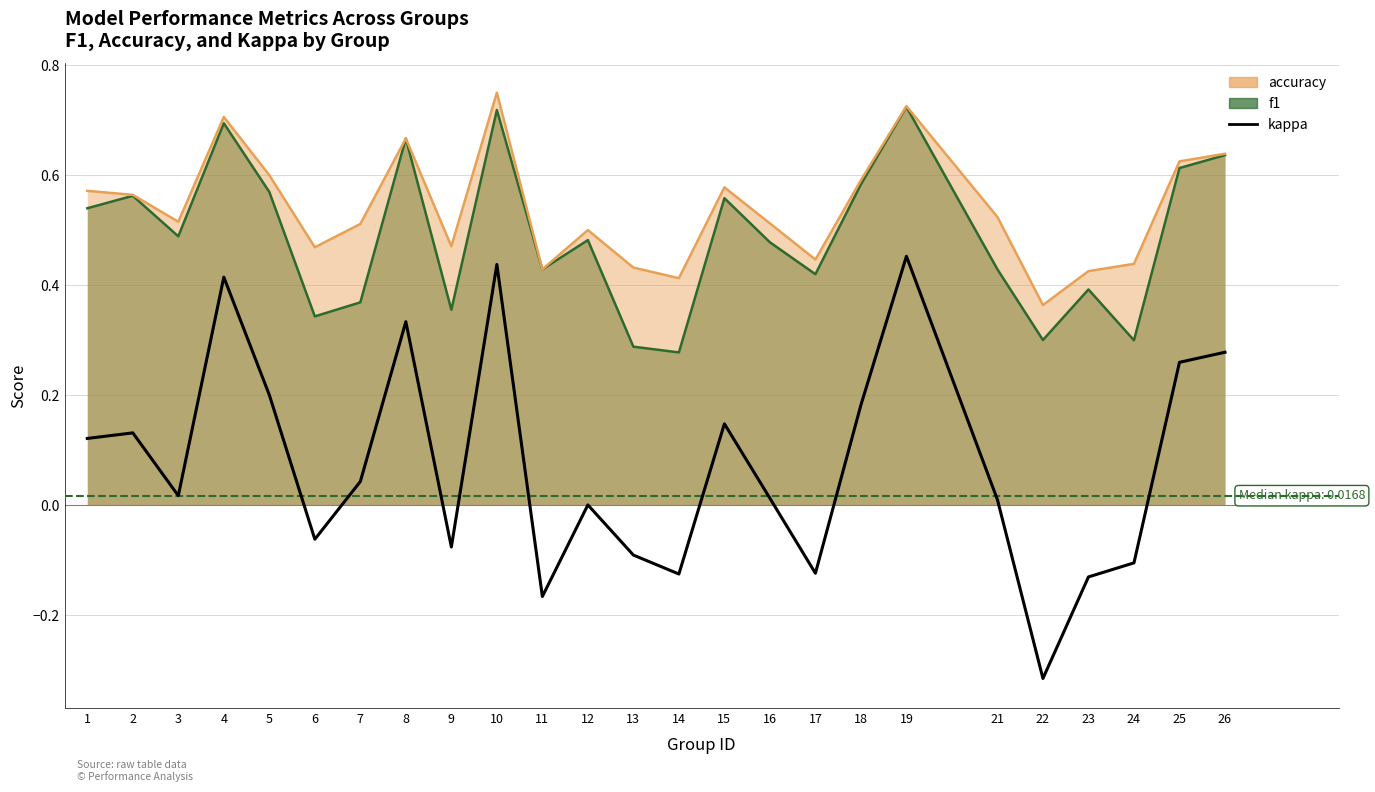

Where is the first local minimum?

3